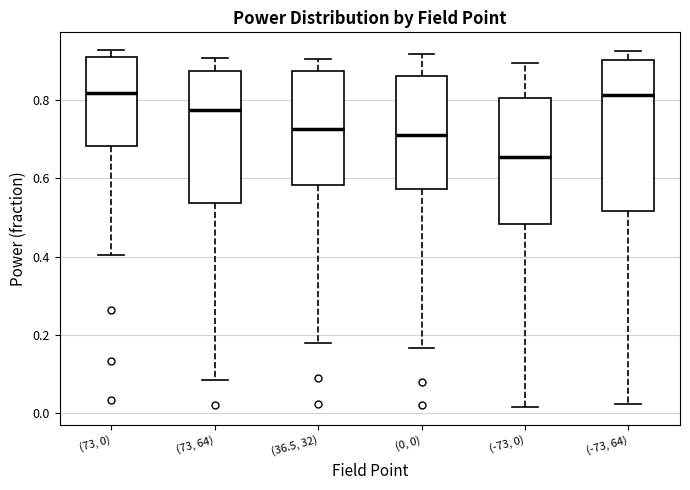

Reading left to right, transcribe this box plot: for each box, give where its median line is, the range the box spans, and where its two whiskers end, as read against the y-axis. The values are not printed on the chart, so give them approximately, as read against the axis.

(73, 0): median 0.82, box 0.68 to 0.92, whiskers 0.40 to 0.92 (just above the box's upper edge)
(73, 64): median 0.78, box 0.54 to 0.88, whiskers 0.08 to 0.90
(36.5, 32): median 0.72, box 0.58 to 0.88, whiskers 0.18 to 0.90
(0, 0): median 0.72, box 0.58 to 0.86, whiskers 0.16 to 0.92
(-73, 0): median 0.66, box 0.48 to 0.80, whiskers 0.02 to 0.90
(-73, 64): median 0.82, box 0.52 to 0.90, whiskers 0.02 to 0.92